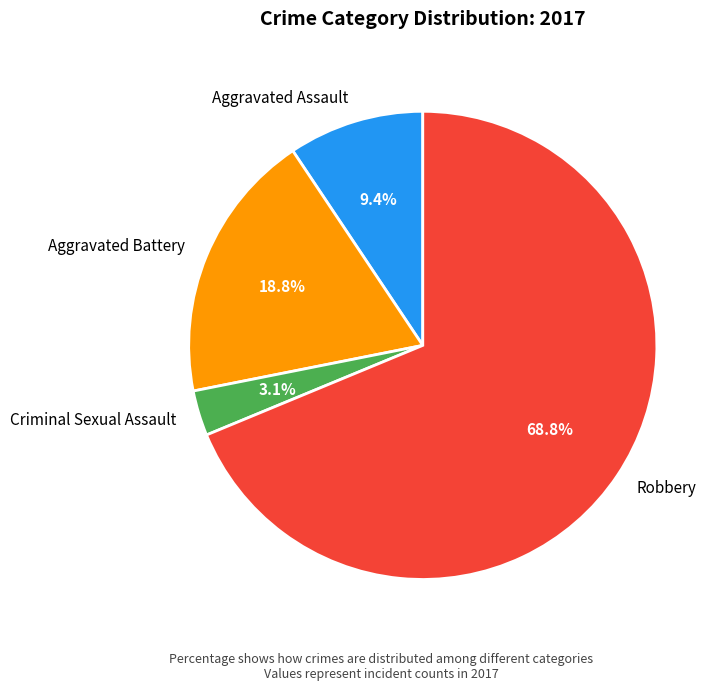

To the nearest percent, what is the difference between the Aggravated Battery and Aggravated Assault slice percentages?

9%